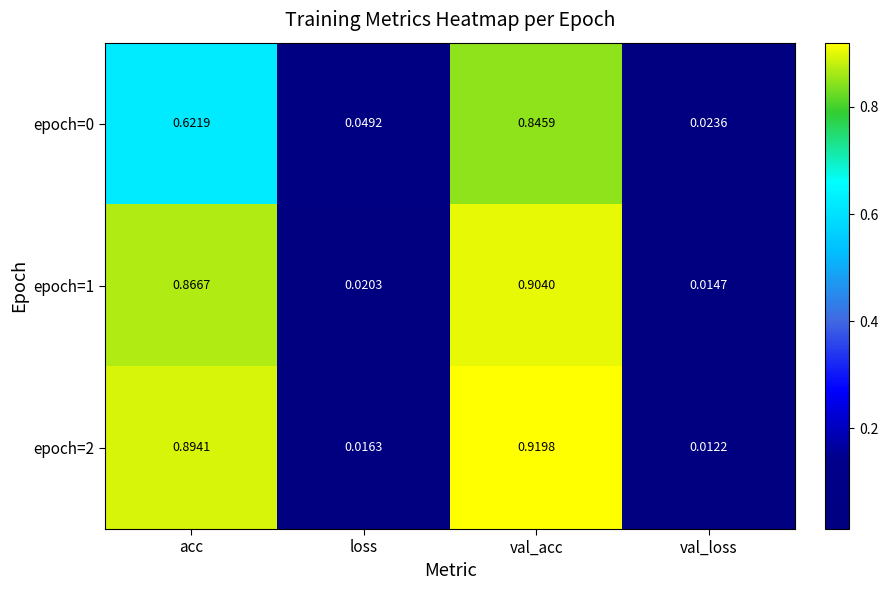

List the labels in order of epoch=0 value, largest first.

val_acc, acc, loss, val_loss